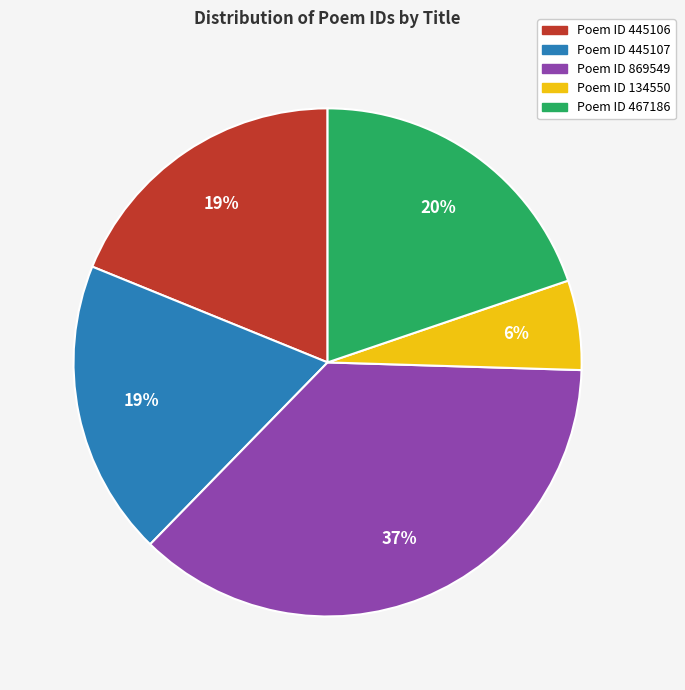

What is the largest slice in the pie chart?

Poem ID 869549